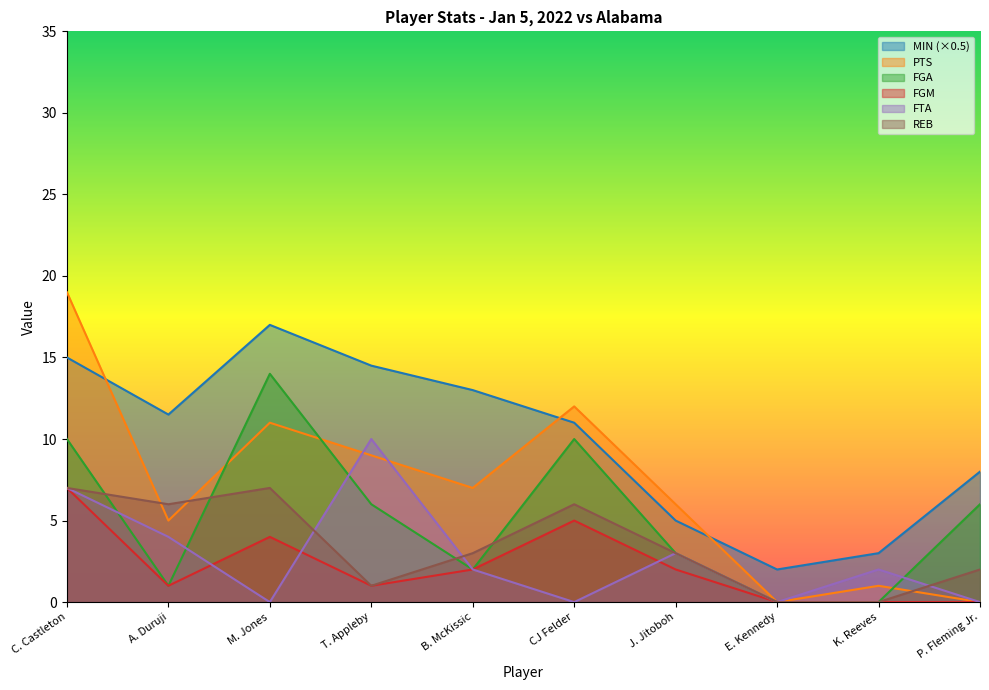

How many intersections are there between PTS and FGA?

3